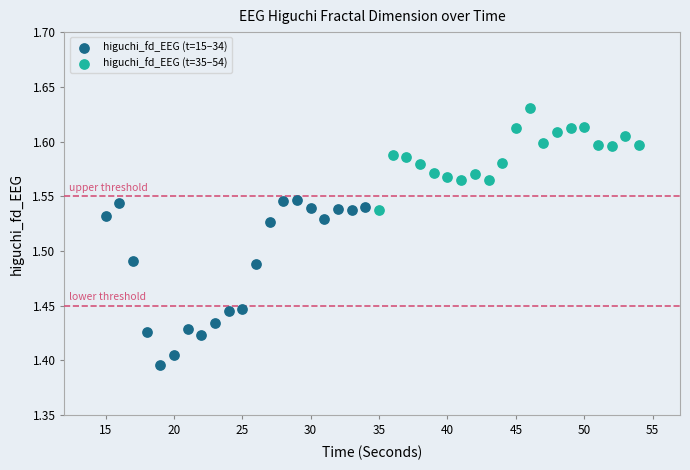

Which series reaches the minimum Y coordinate?

higuchi_fd_EEG (t=15–34)